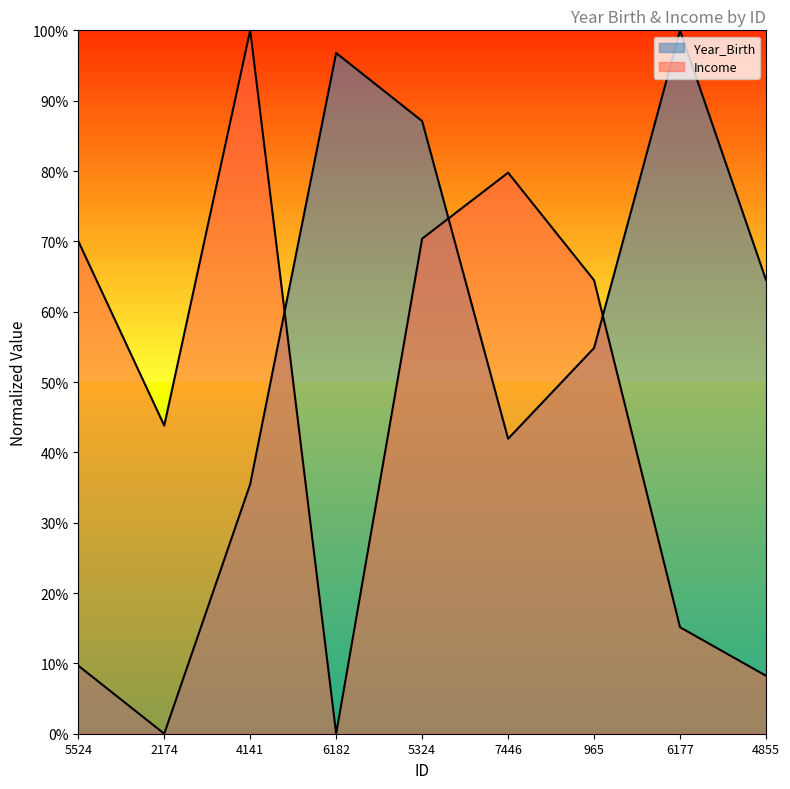

What is the difference between the second highest and minimum values in the Income series?

0.8